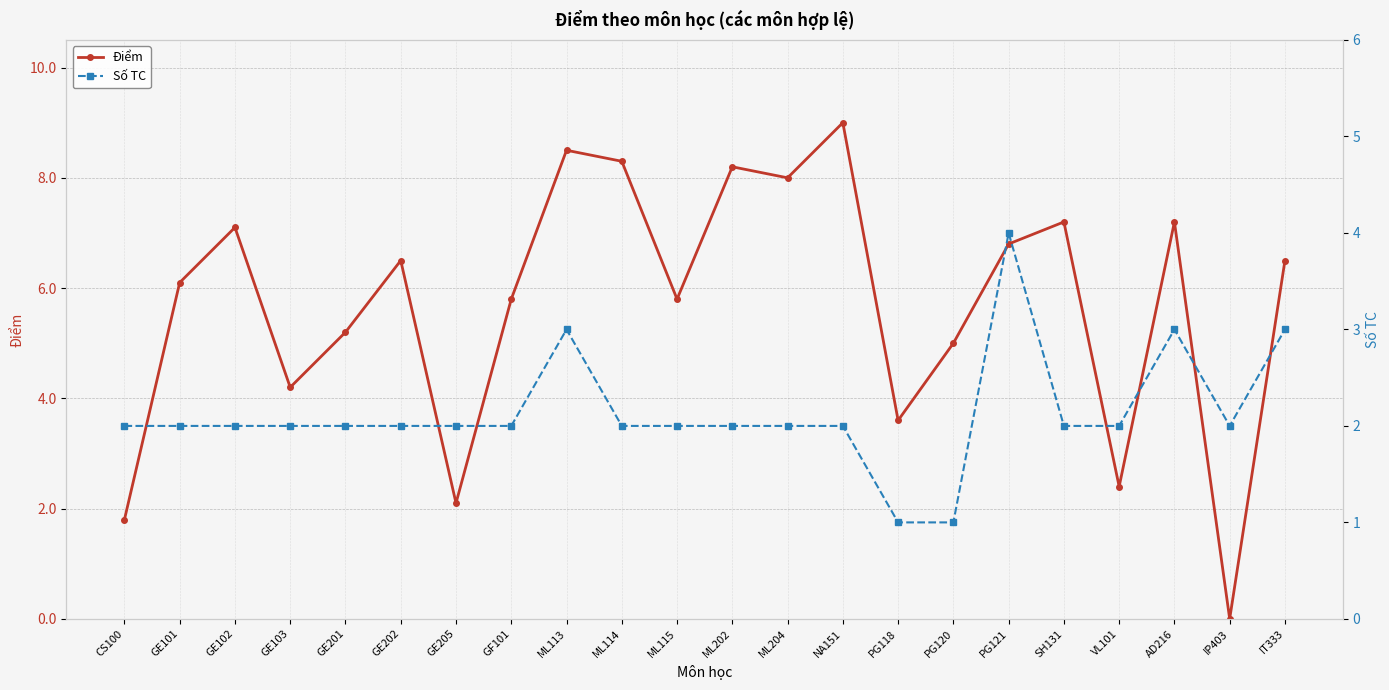

How many positive values does the Điểm series have?

21